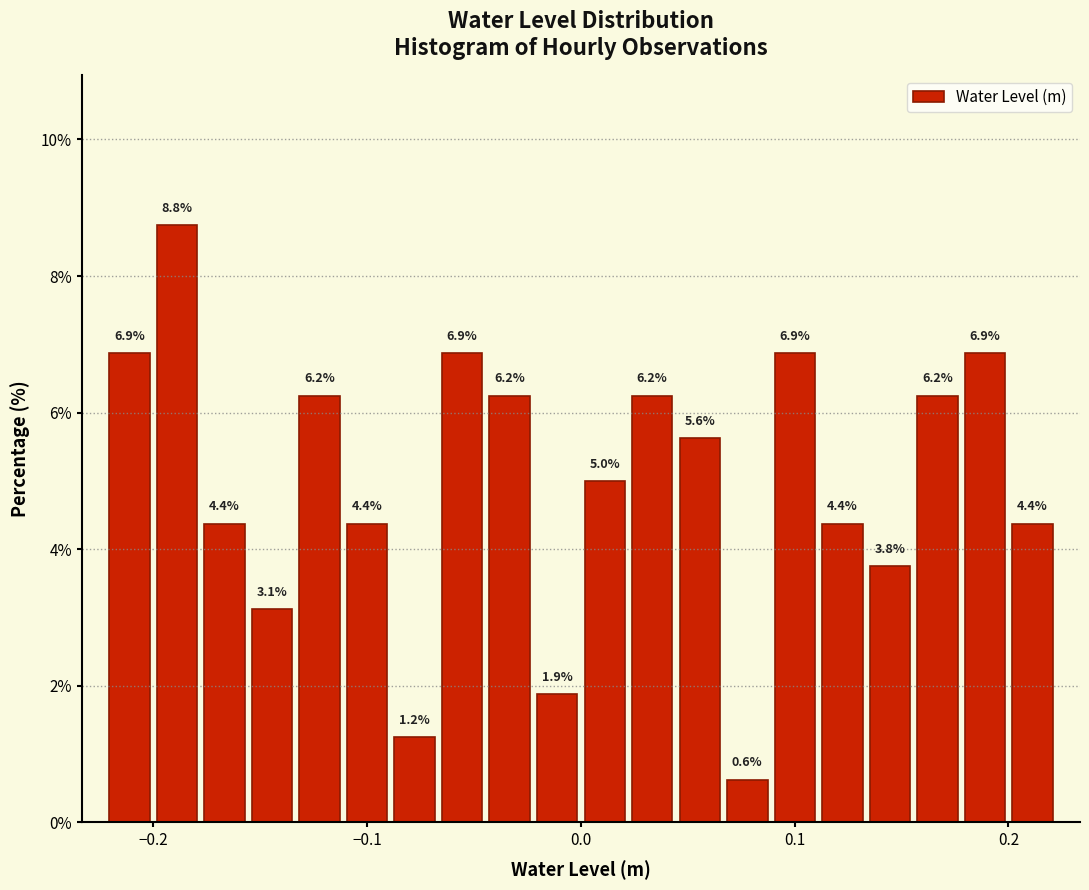

Read against the x-axis, roughly where is the centre of the tallest bar?

-0.19